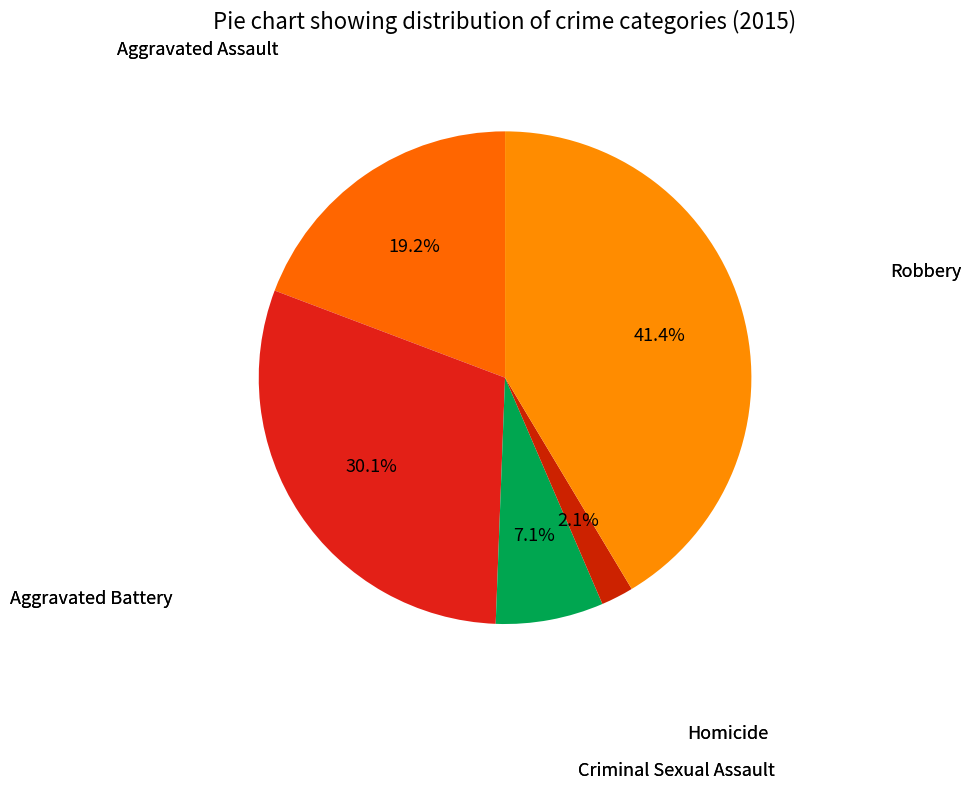

To the nearest percent, what is the difference between the largest and smallest slice percentages?

39%